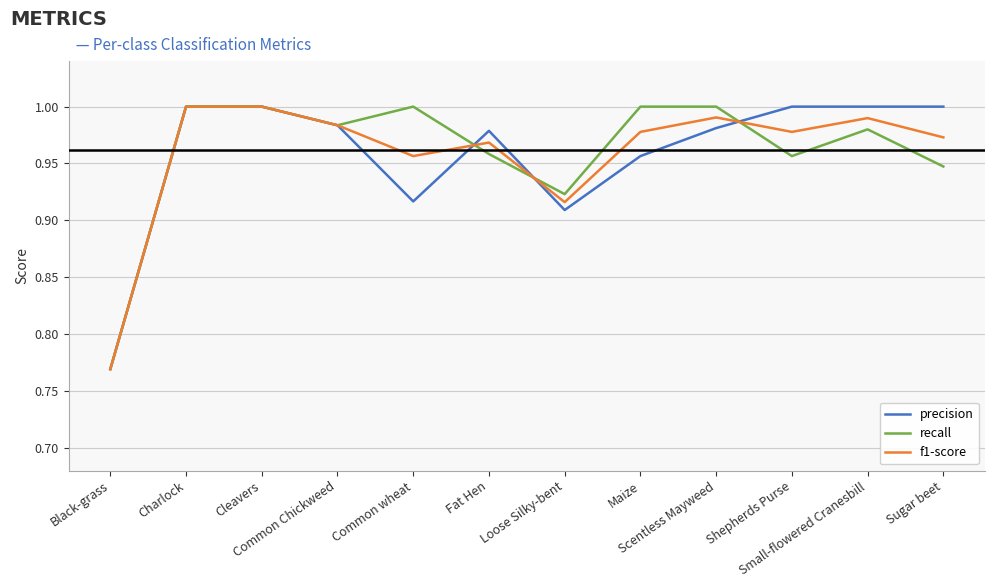

Does the chart display data point markers on the line(s)?

No